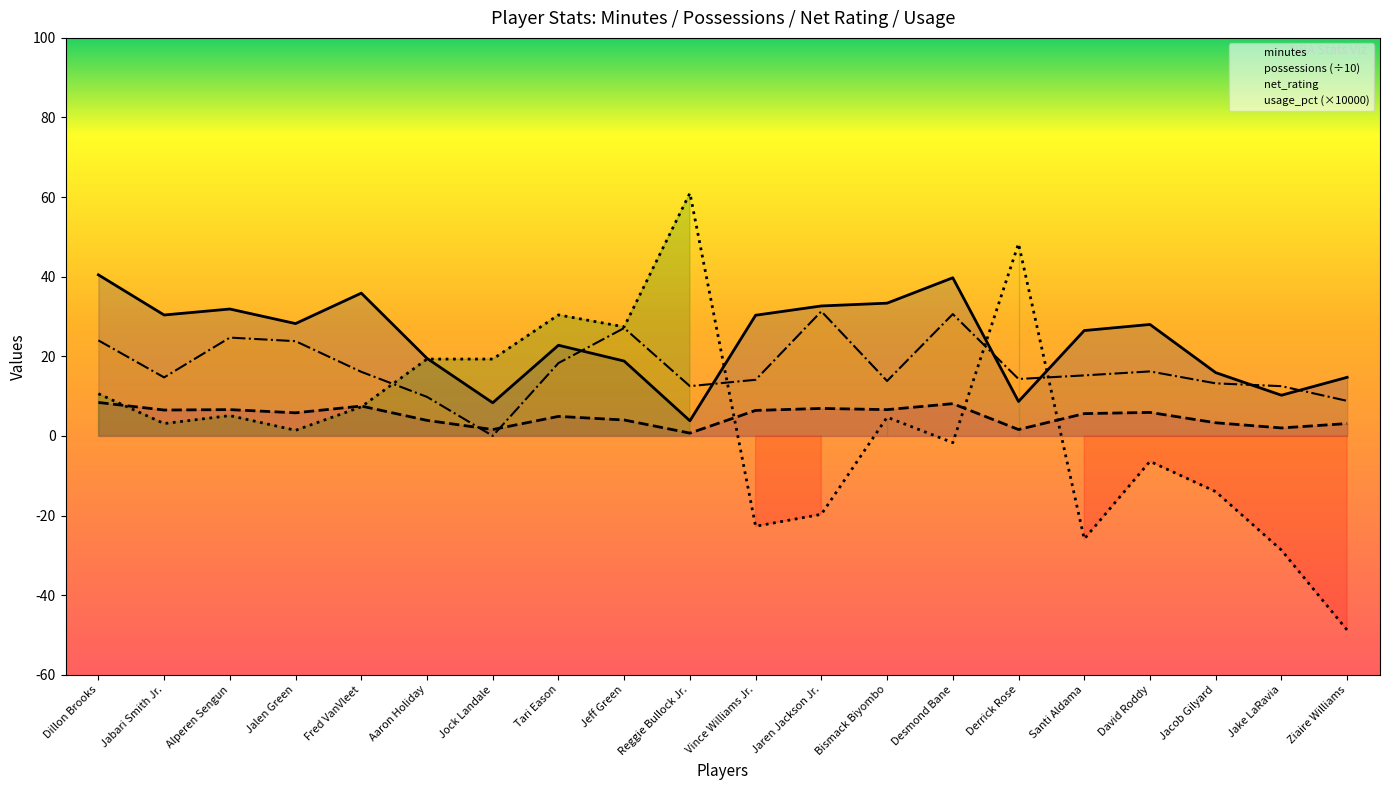

How many values in the usage_pct series are below 15?

10